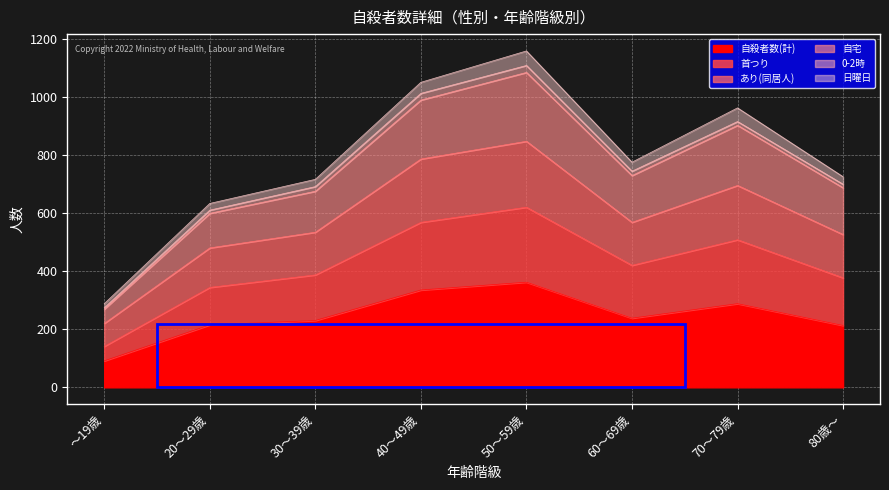

Is it true that 自殺者数(計) equals 380 at 20～29歳?

False